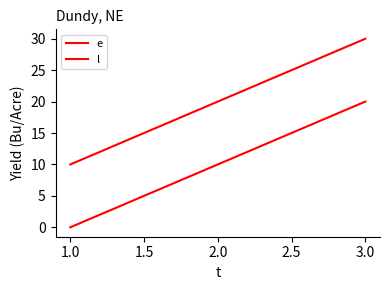

Reading left to right, extract all data points from this chart.

e: 0	10	20
l: 10	20	30